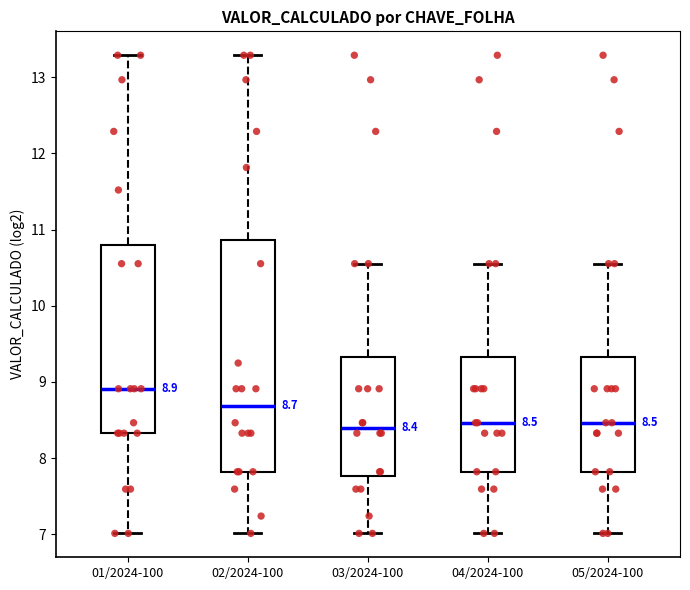

Which box's median line is the highest?

01/2024-100